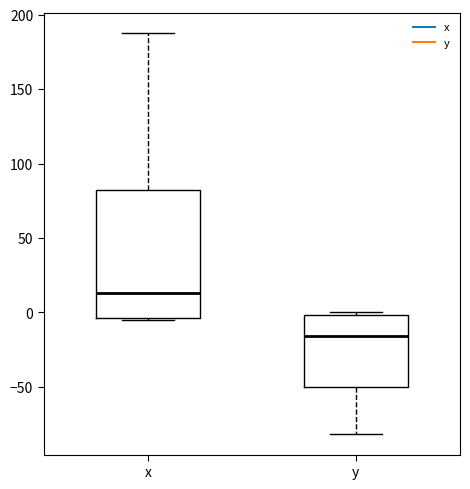

Reading left to right, read every box against the y-axis: the position of its median line, the range the box covers, and the ends of its whiskers. The values are not printed on the chart, so give them approximately, as read against the axis.

x: median 15, box -5 to 80, whiskers -5 to 190
y: median -15, box -50 to 0, whiskers -80 to 0